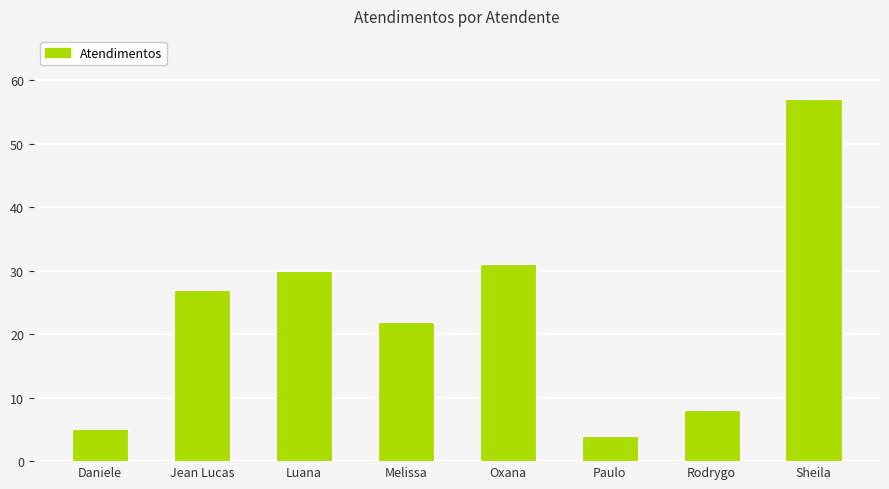

Reading left to right, what are all the values shown in this chart?

Daniele=5	Jean Lucas=27	Luana=30	Melissa=22	Oxana=31	Paulo=4	Rodrygo=8	Sheila=57